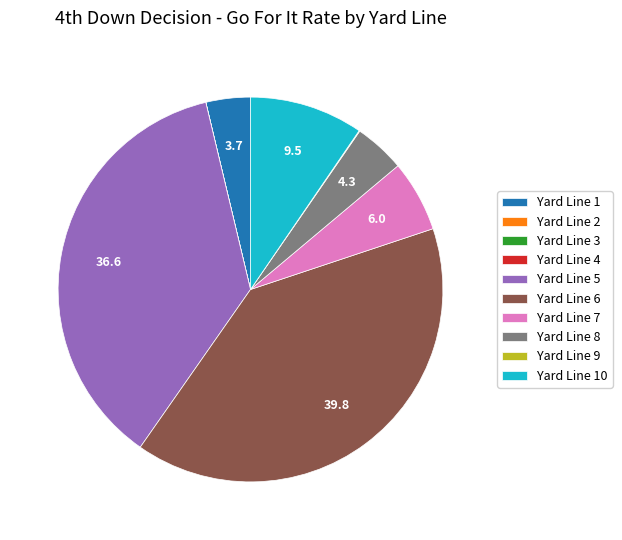

The Yard Line 10 slice represents 21% of the pie. True or false?

False